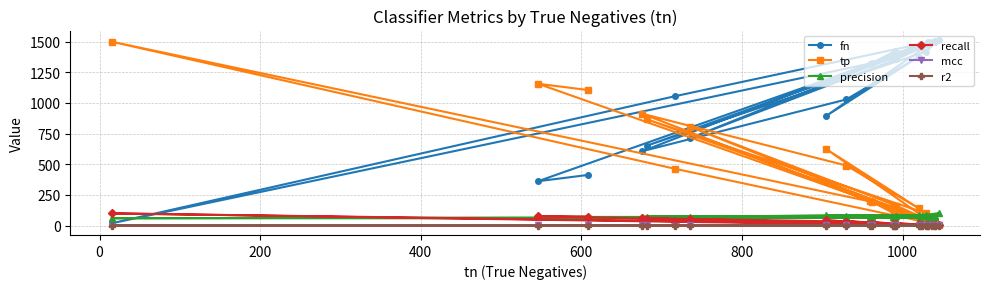

What is the difference between the maximum and minimum values in the fn series?

1496.0